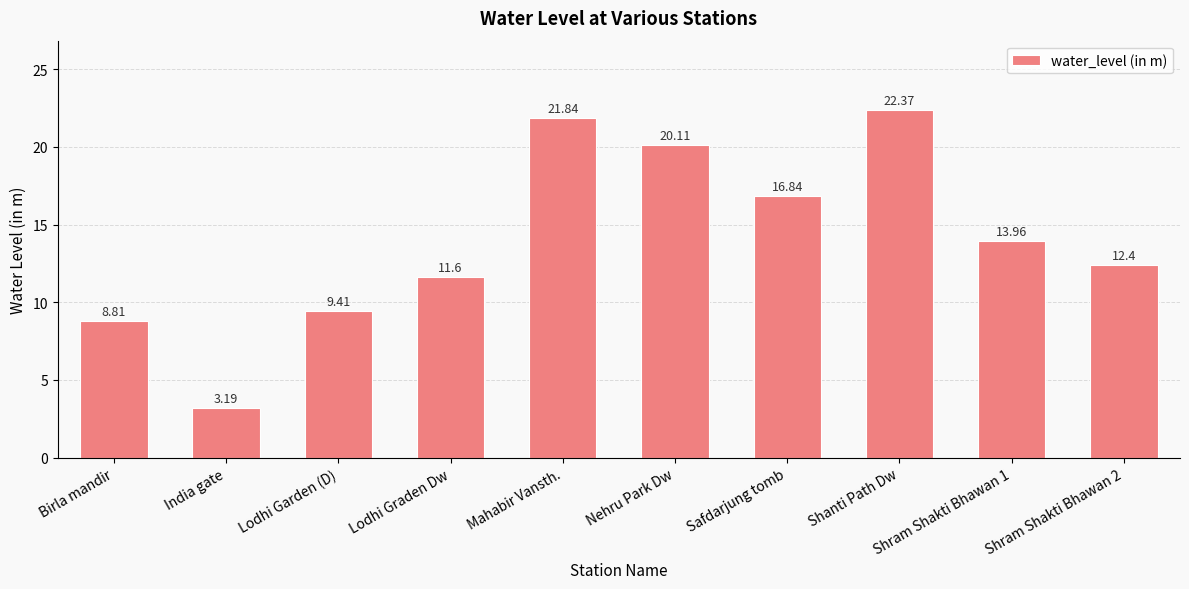

True or false: the data shows 18.5 at Shram Shakti Bhawan 2.

False